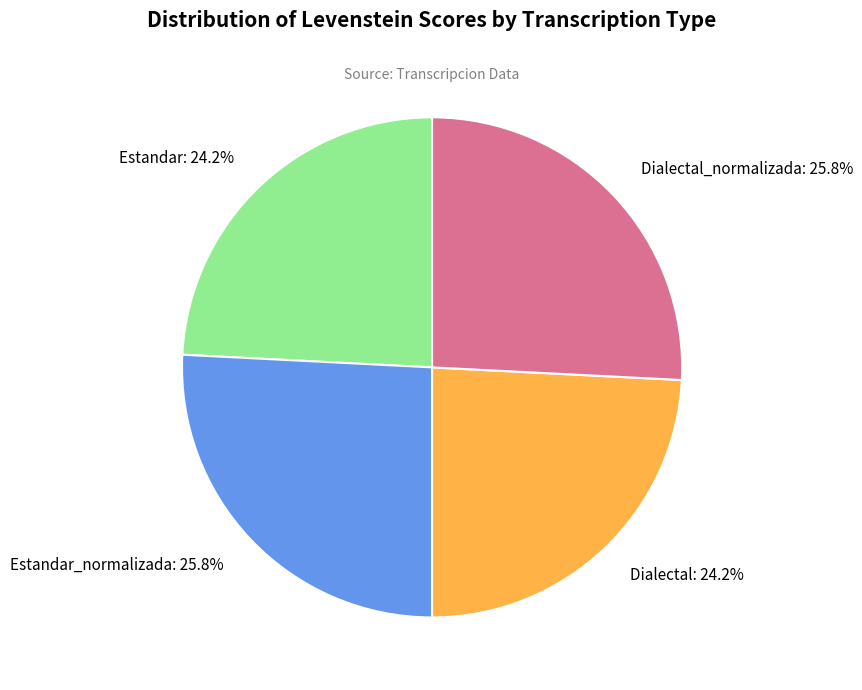

Count the number of slices in the pie.

4